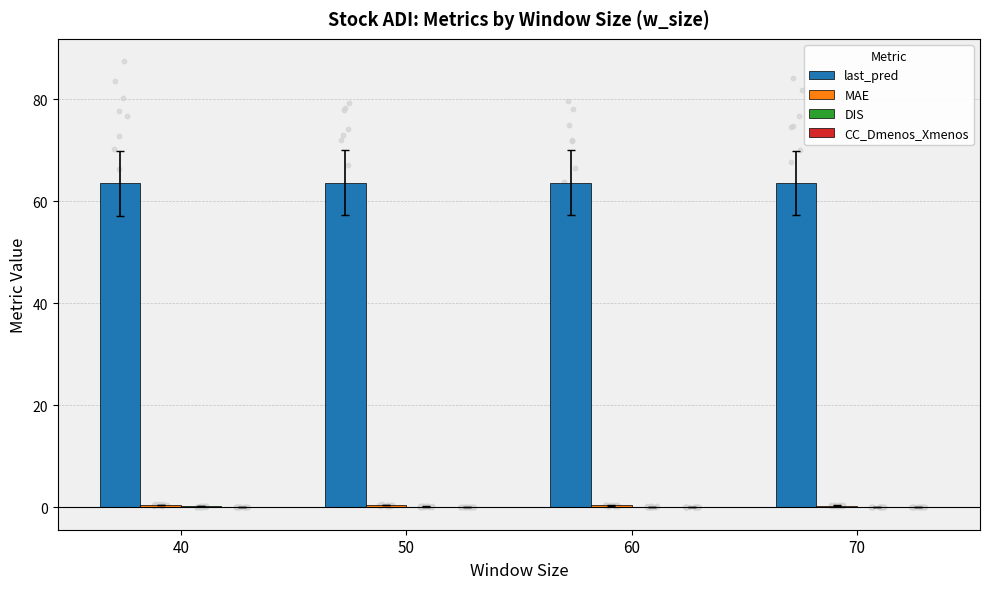

At how many categories does at least one series exceed 50?

4